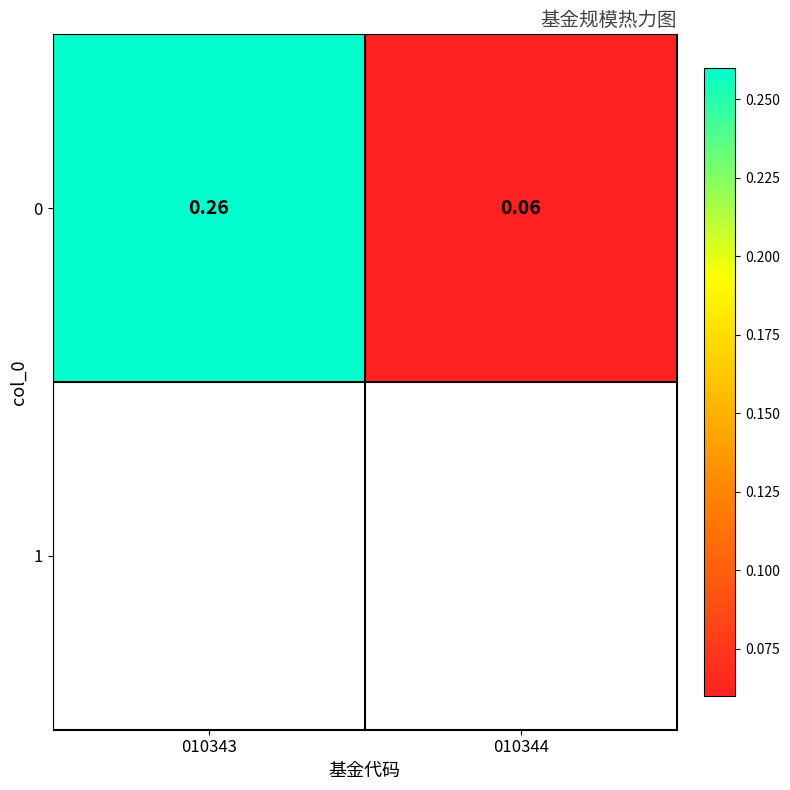

At which category does the chart reach its peak across all series?

010343